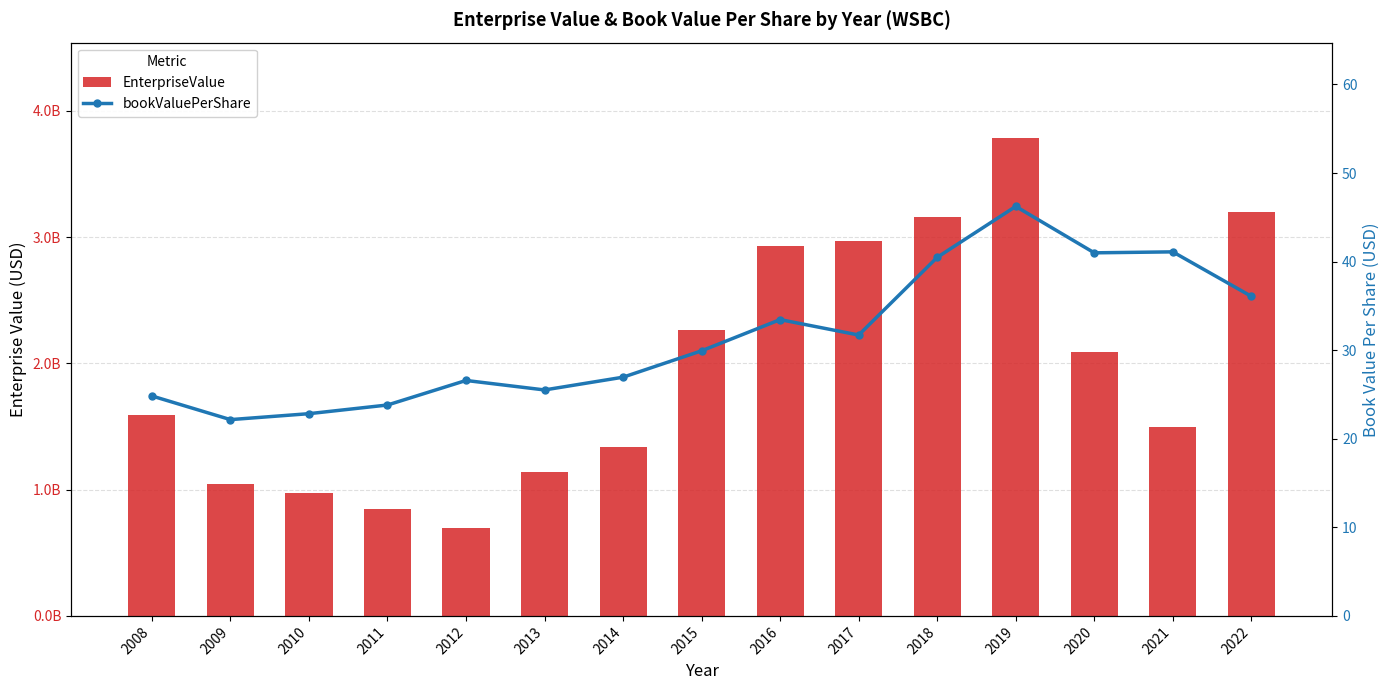

Between 2020 and 2019, which is larger?

2019